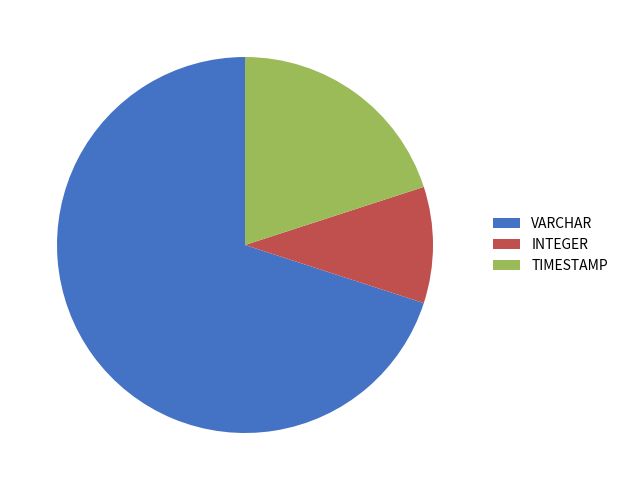

The VARCHAR slice represents 70% of the pie. True or false?

True